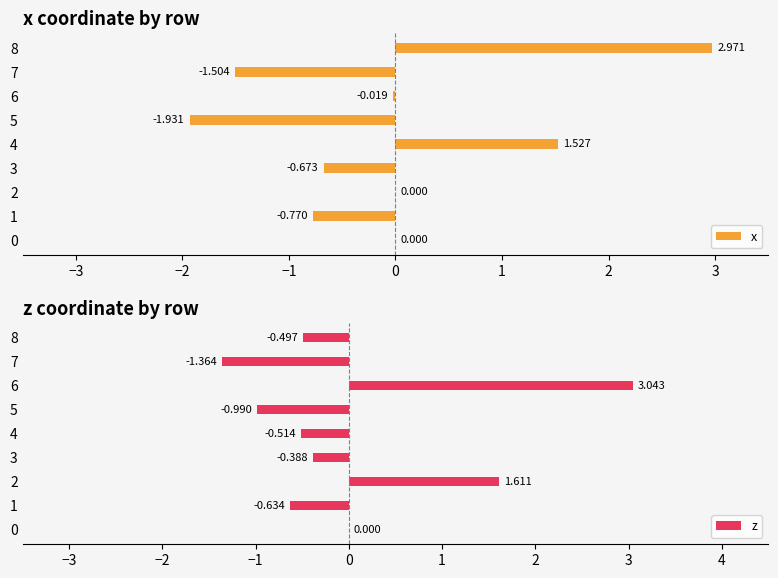

What is the minimum value shown in the chart?

-1.9